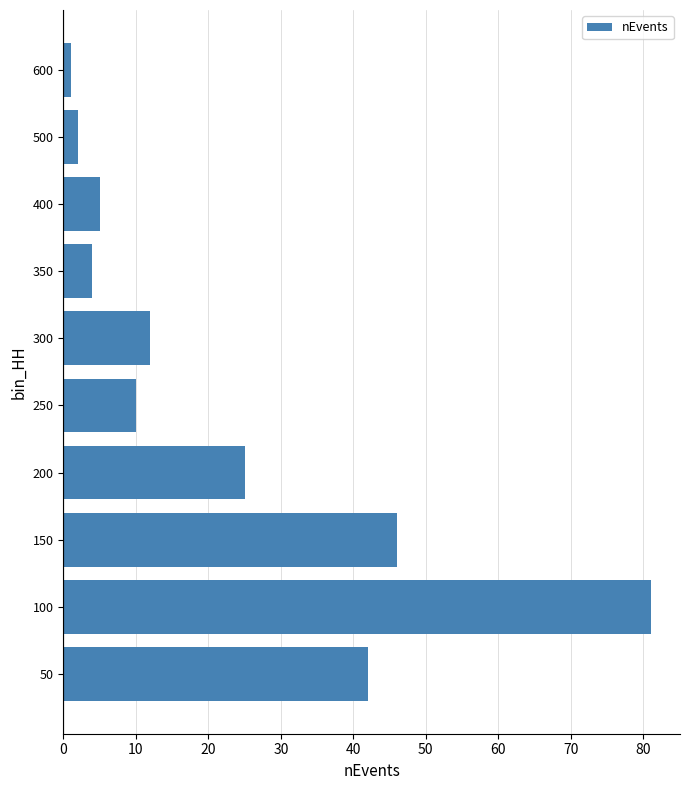

Which category has the lowest value across all series?

600